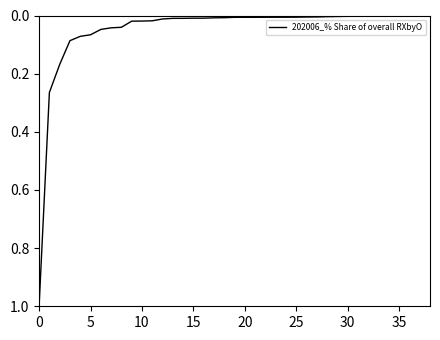

What is the maximum value shown in the chart?

1.0